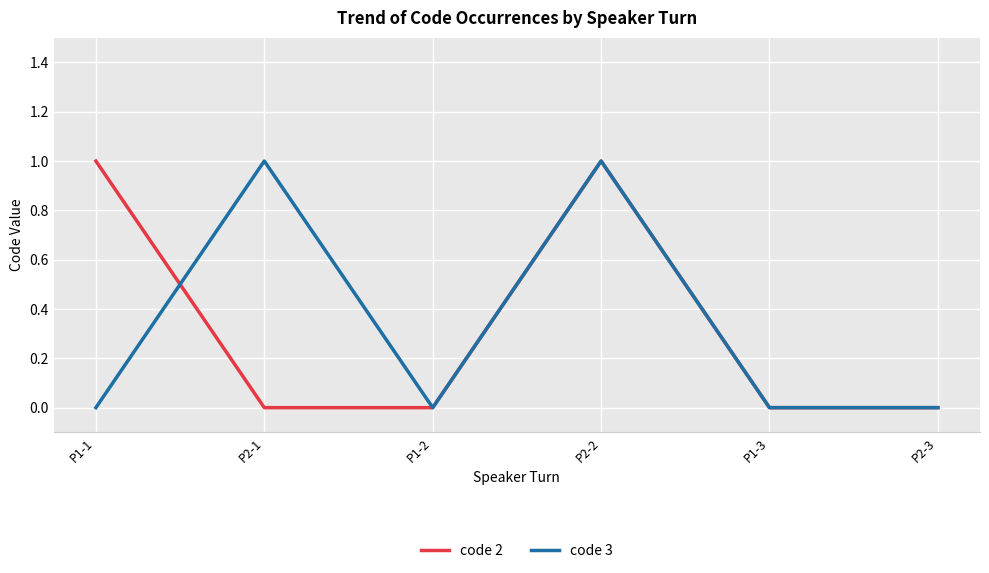

True or false: code 2 has a value of 0 at P2-1.

True